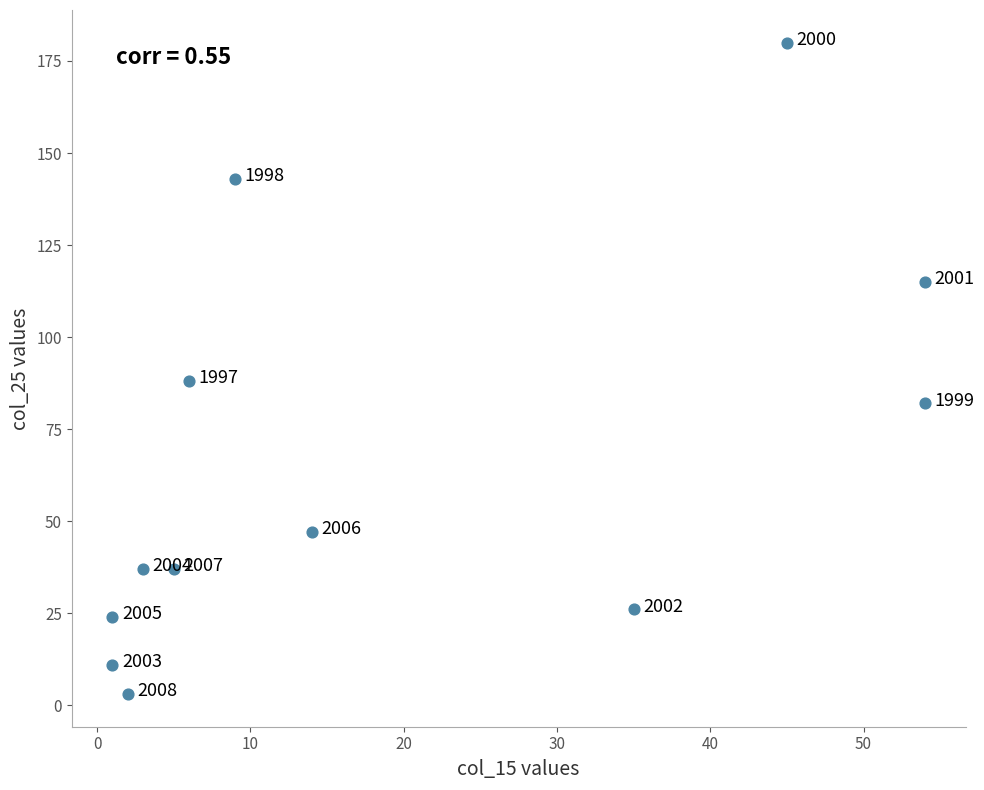

What is the range of X values (max minus min)?

53